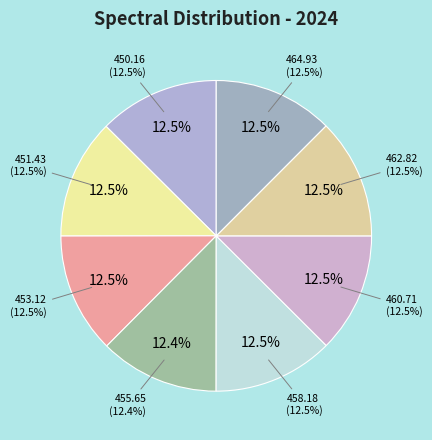

Is 462.82 the majority of the pie?

No